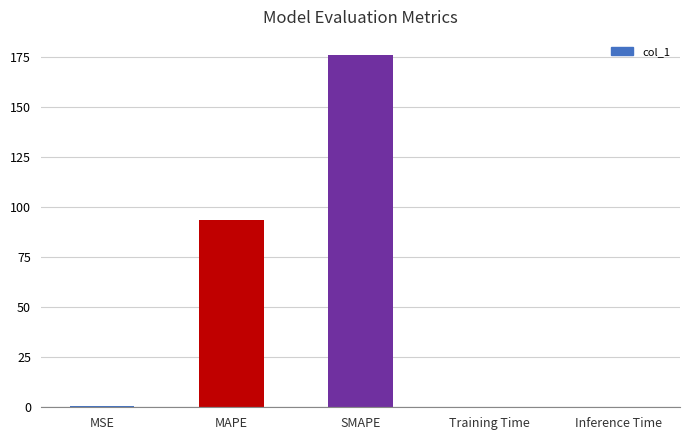

What is the greatest value displayed?

176.3